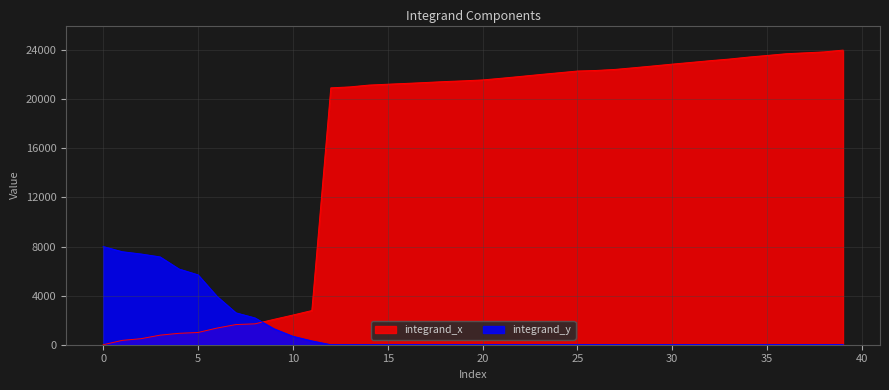

What is the greatest value displayed?

24000.0